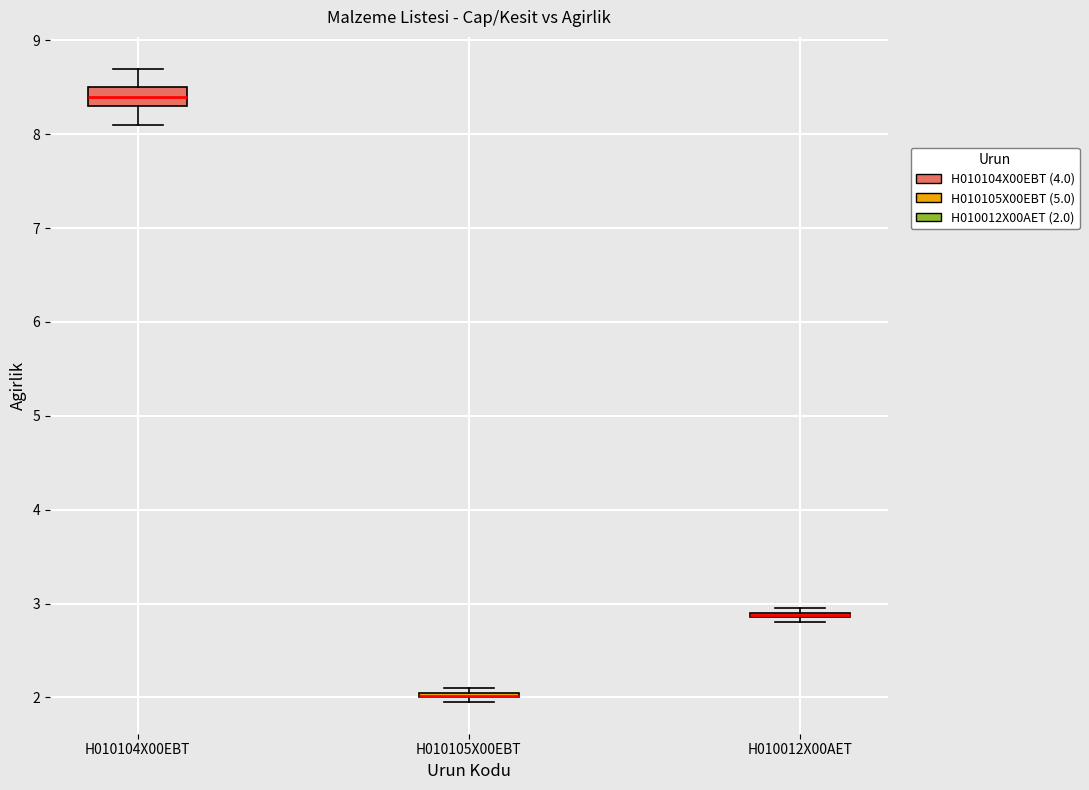

Which box is the tallest, from its lower edge to its upper edge?

H010104X00EBT